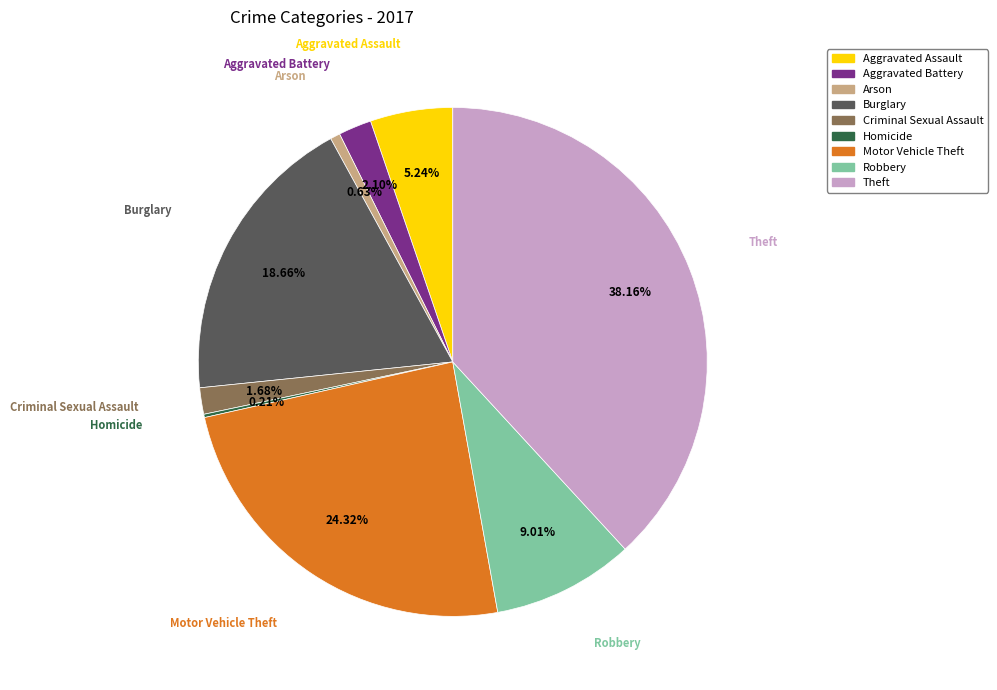

To the nearest percent, what is the difference between the Motor Vehicle Theft and Aggravated Assault slice percentages?

19%